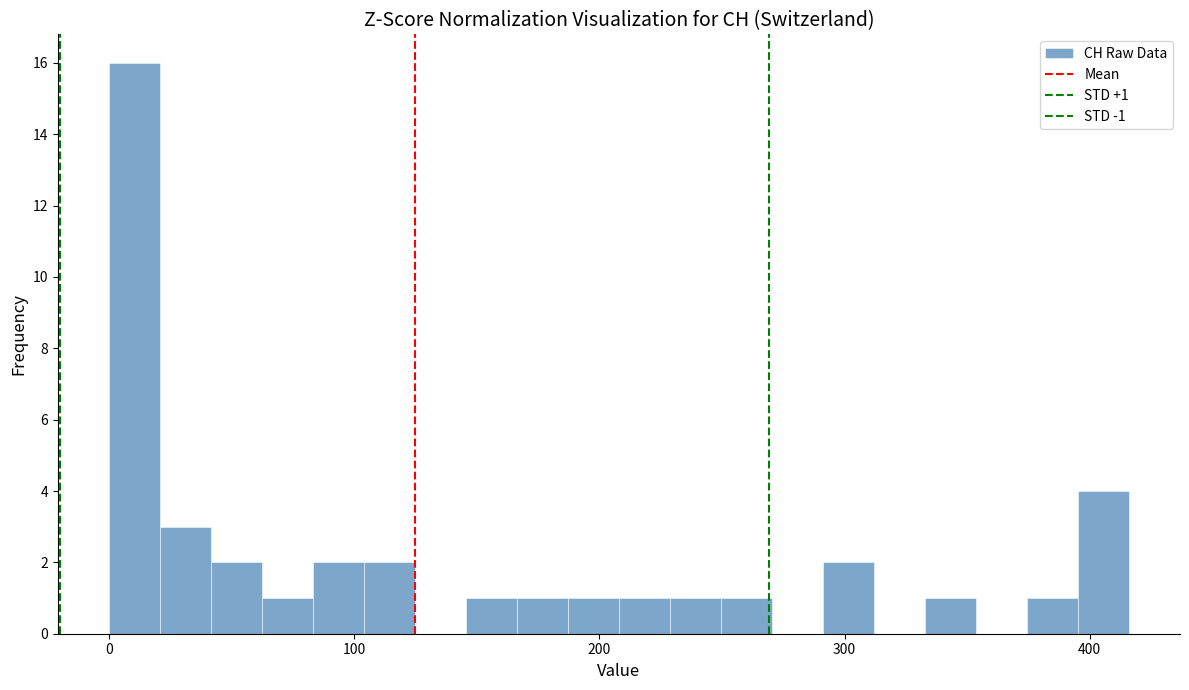

Read against the x-axis, roughly where is the centre of the tallest bar?

10